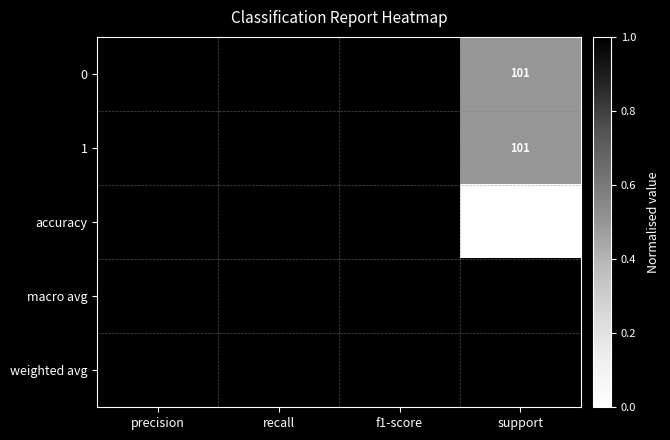

What is the spread (max minus min) of values at support?

201